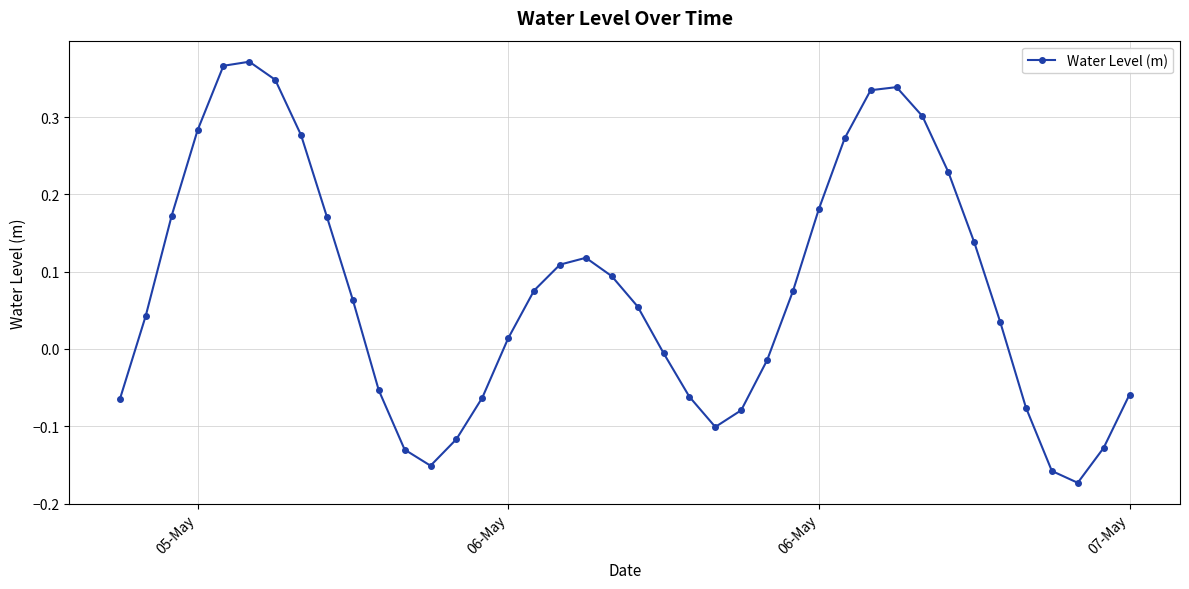

What is the difference between the maximum and minimum values?

0.5